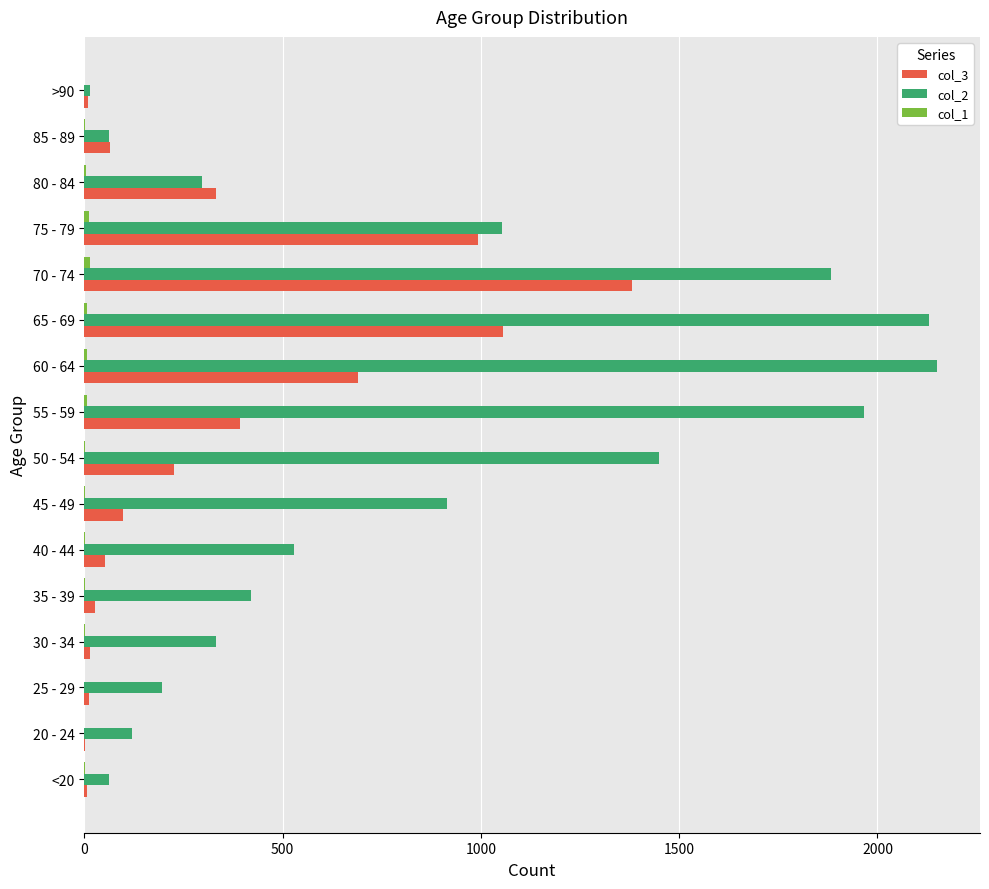

Which series has the largest total across all categories?

col_2